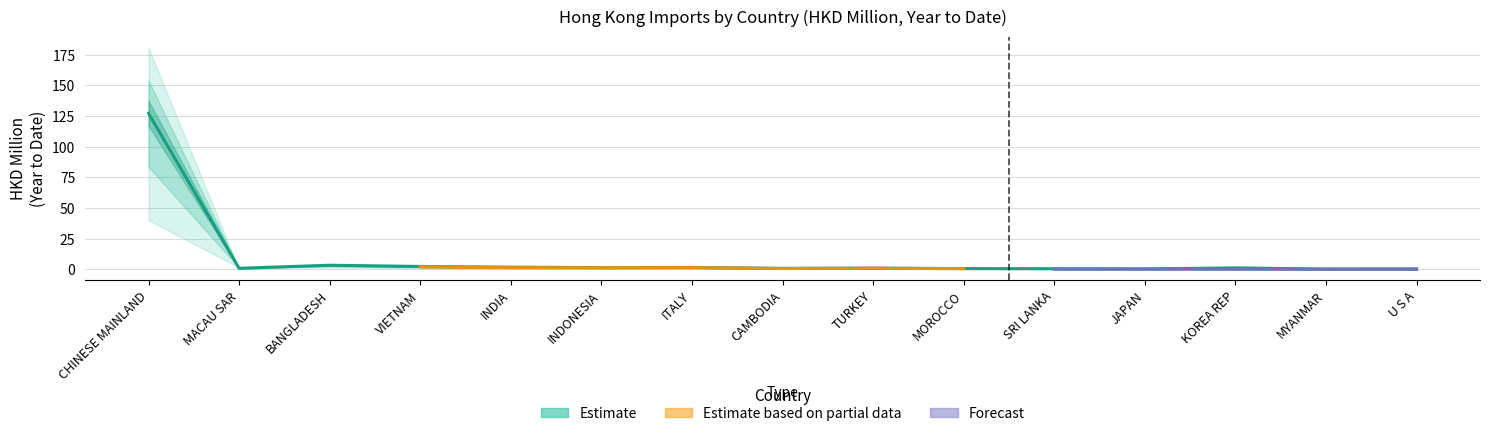

Is it true that 201907 equals 1.3 at KOREA REP?

False